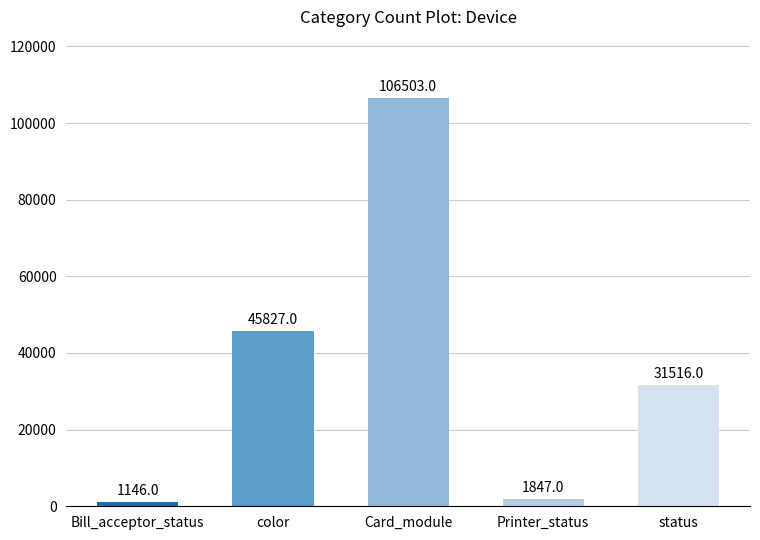

What is the sum of the values at status and Bill_acceptor_status?

32662